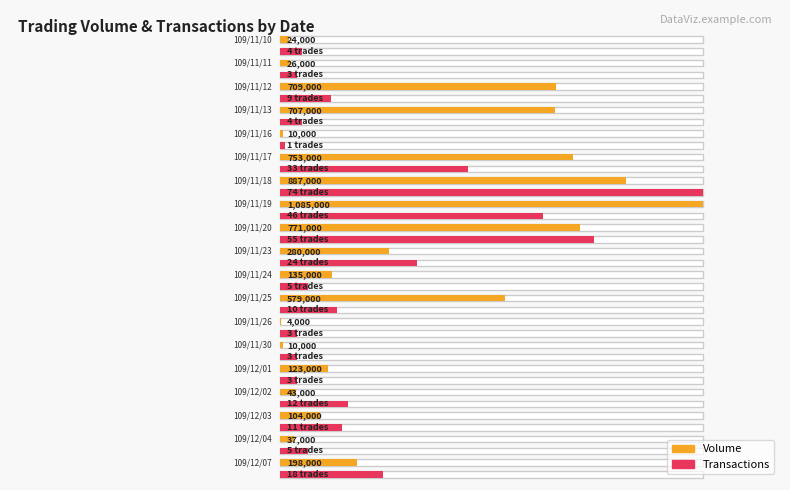

The Transactions series shows 2 at 109/11/10. True or false?

False